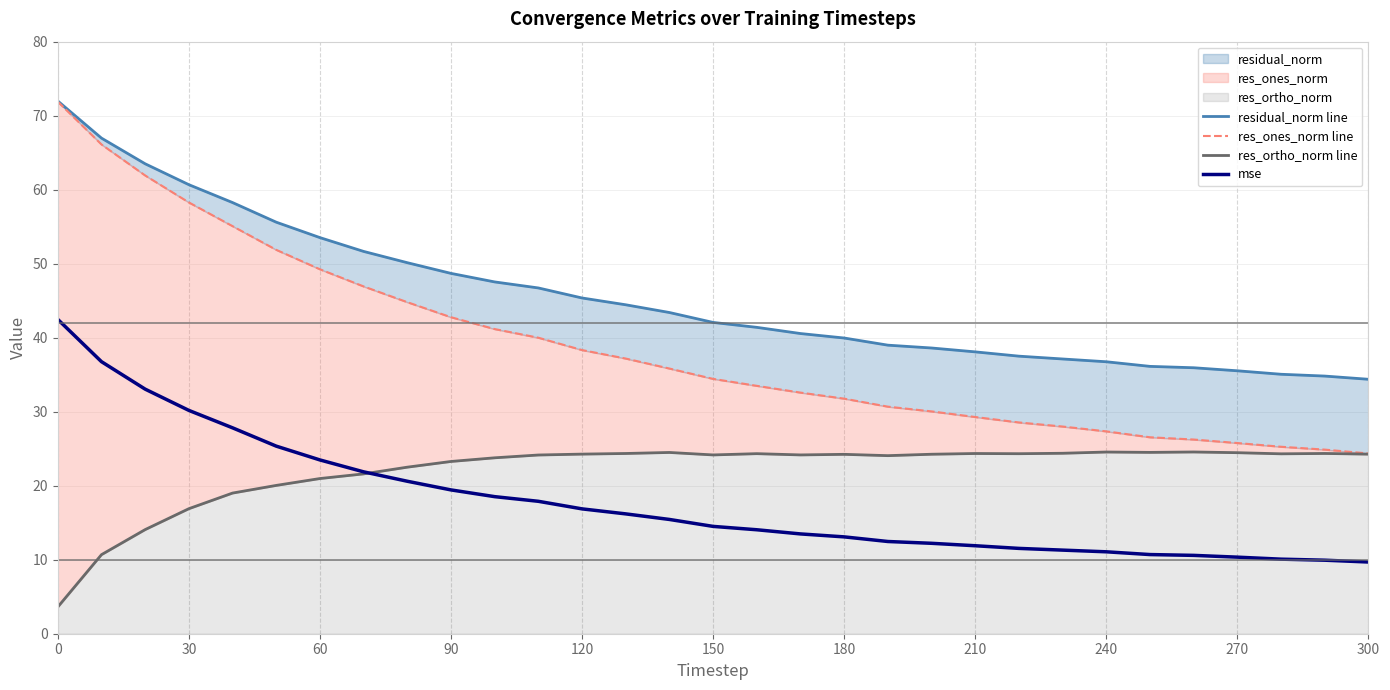

Is it true that mse equals 16.9 at 120?

True